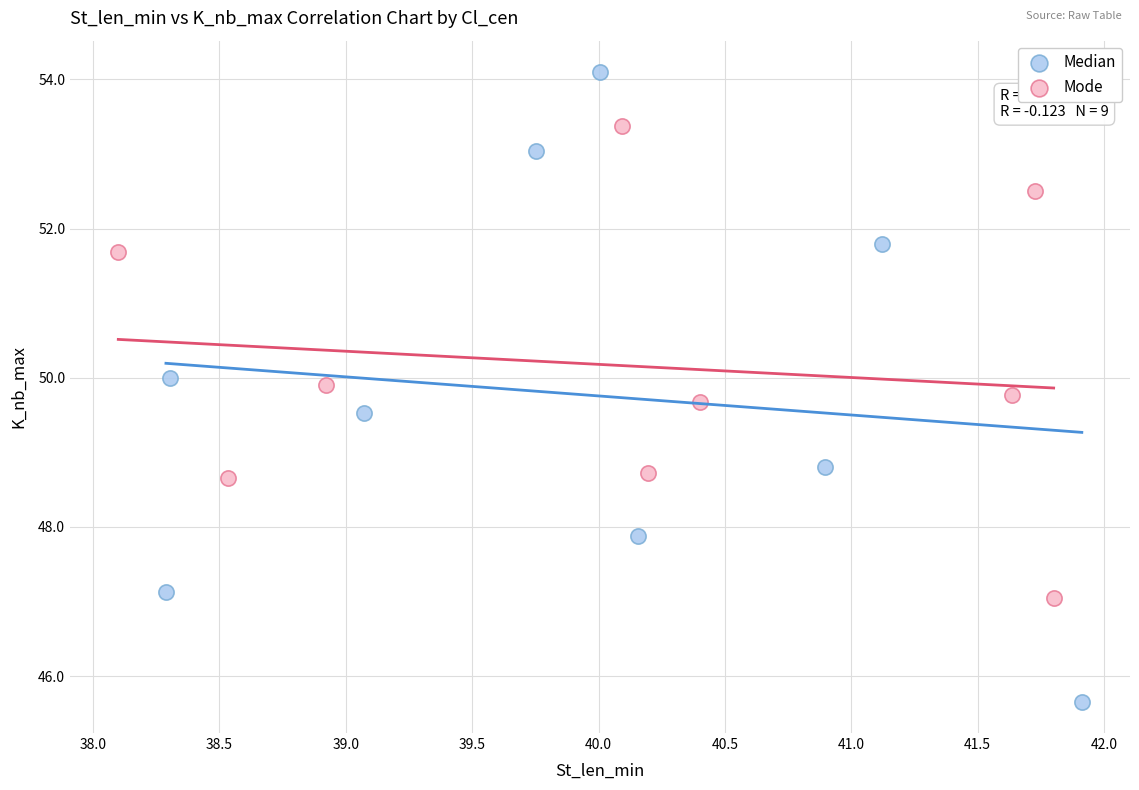

Which series has the widest spread of Y values?

Median